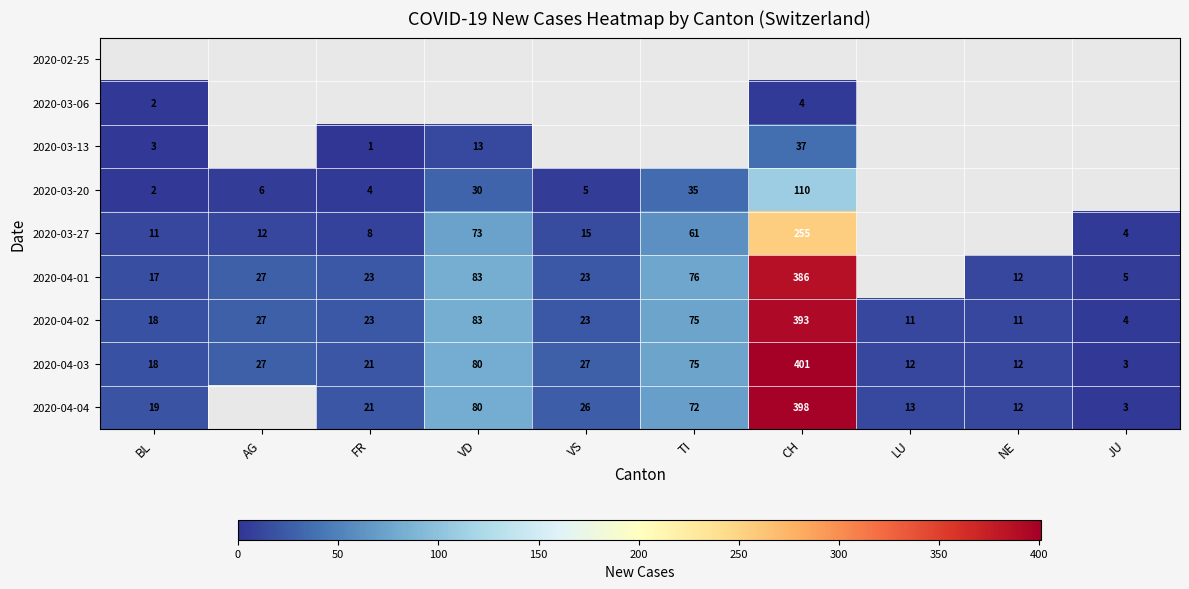

The value of 2020-03-20 at VS is 5. True or false?

True